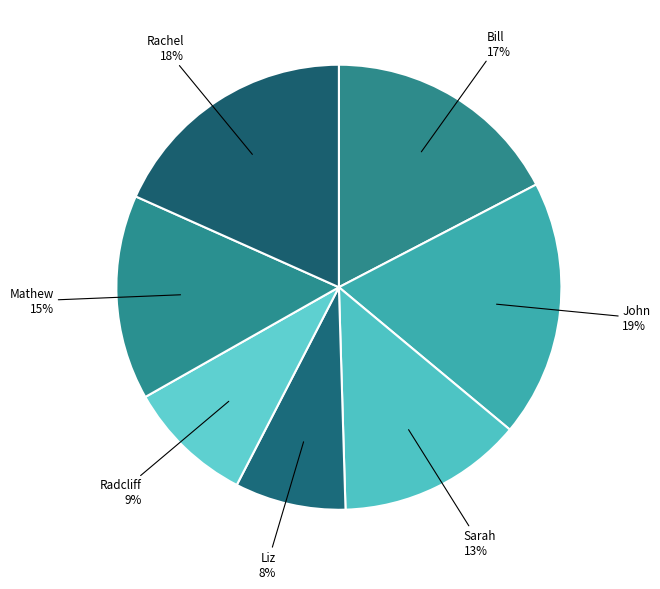

Count the number of slices in the pie.

7